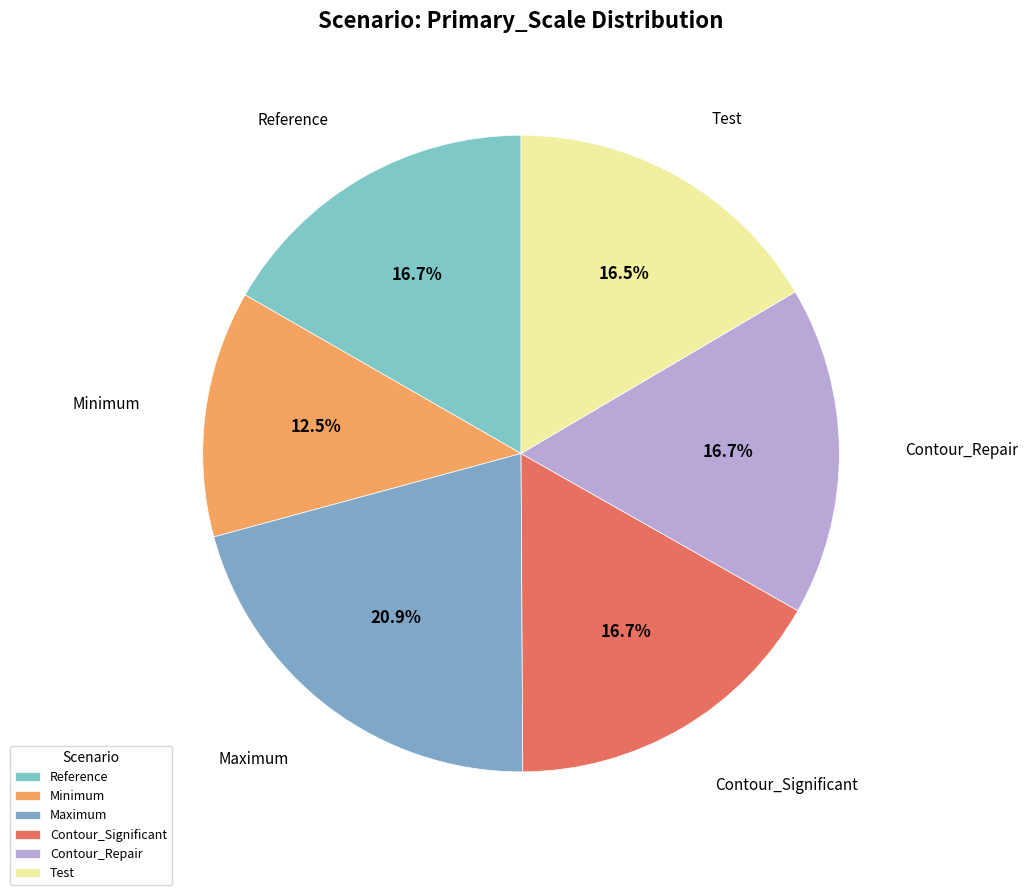

Is there a majority slice in this chart?

No